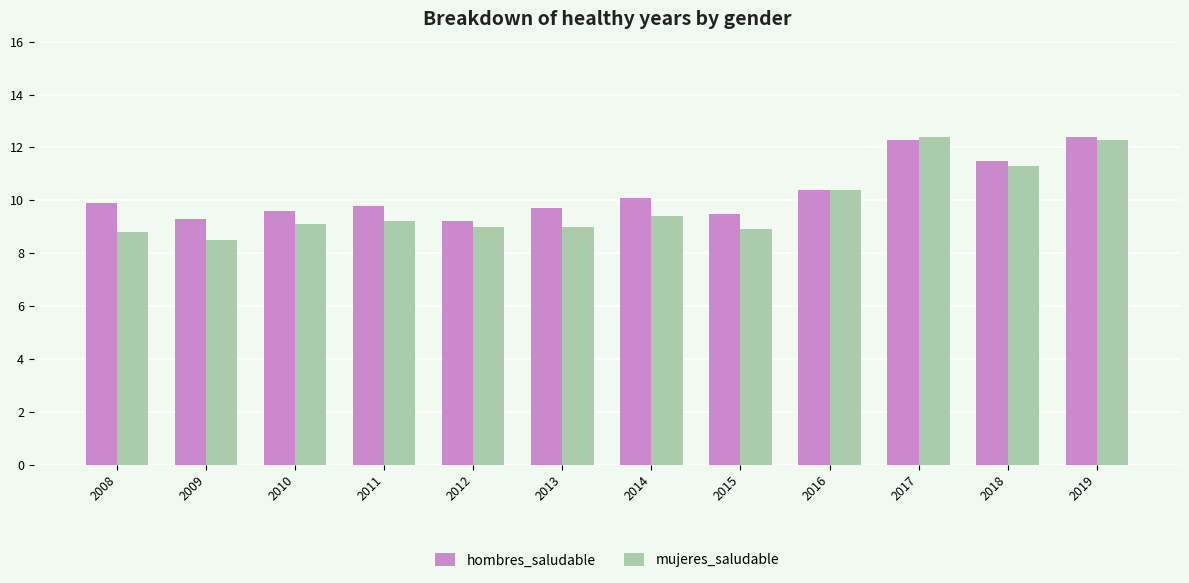

What is the total value across all series at 2011?

19.0